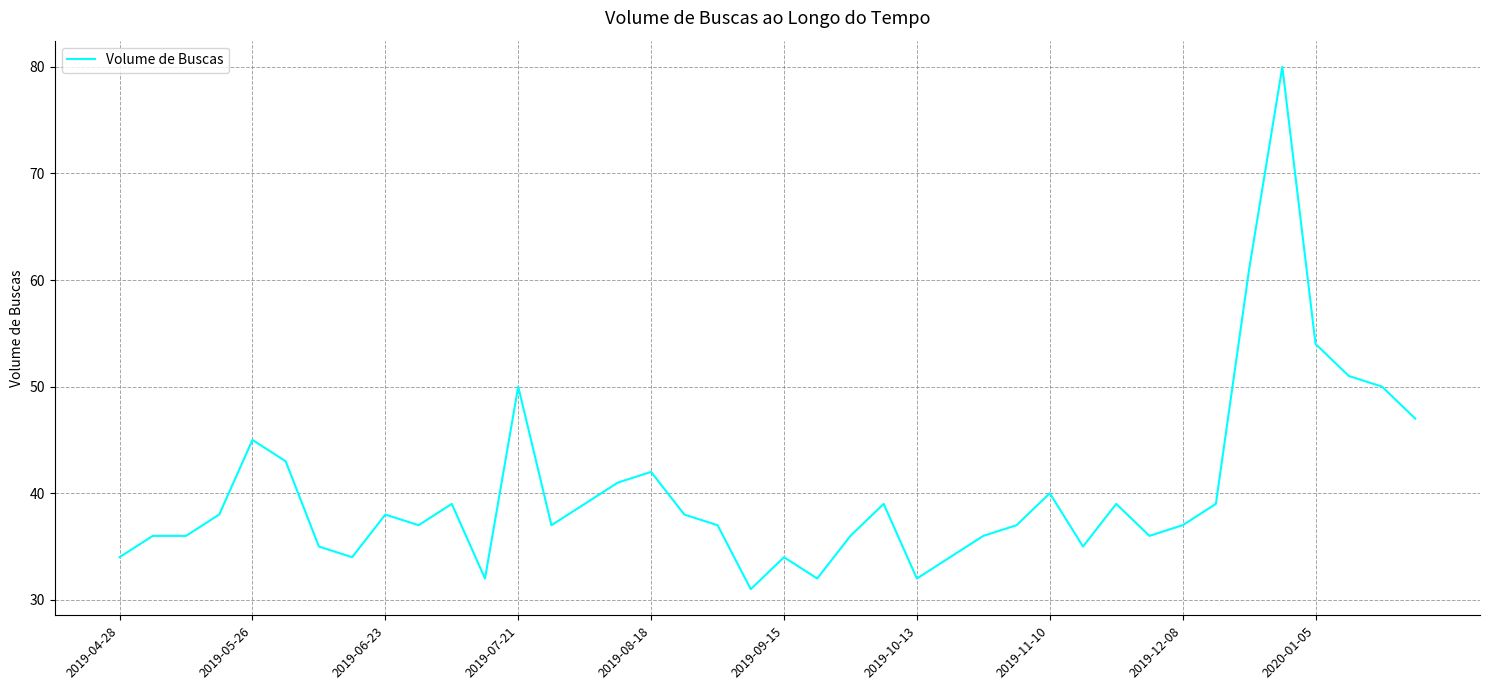

True or false: the data has more than 0 interior local peaks.

True